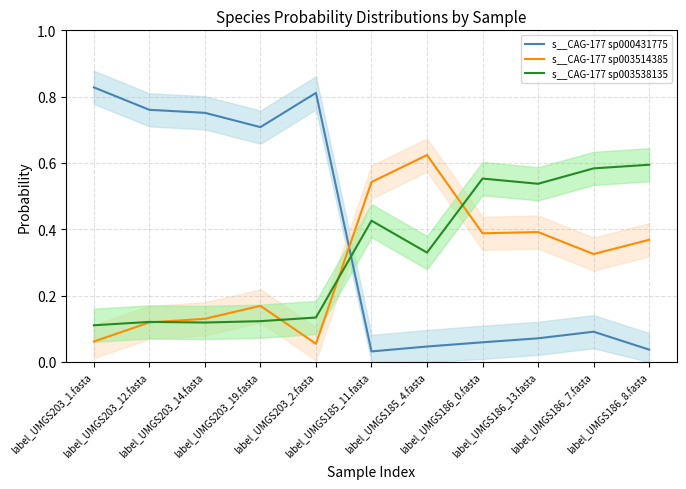

What is the difference between the maximum and minimum values in the s__CAG-177 sp003514385 series?

0.6